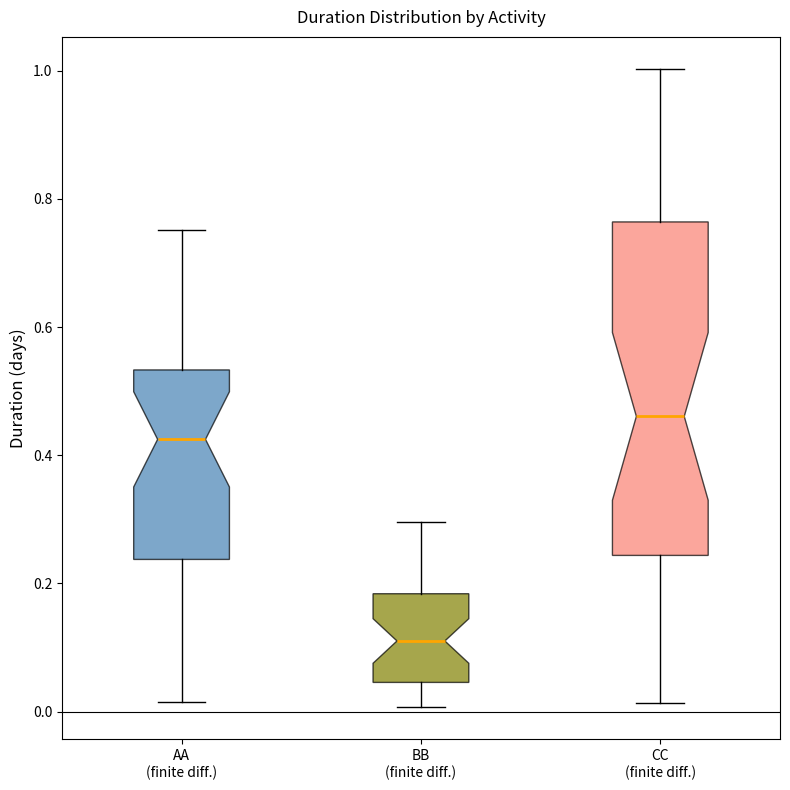

Reading left to right, read every box against the y-axis: the position of its median line, the range the box covers, and the ends of its whiskers. The values are not printed on the chart, so give them approximately, as read against the axis.

AA (finite diff.): median 0.42, box 0.24 to 0.54, whiskers 0.02 to 0.76
BB (finite diff.): median 0.12, box 0.04 to 0.18, whiskers 0.00 to 0.30
CC (finite diff.): median 0.46, box 0.24 to 0.76, whiskers 0.02 to 1.00